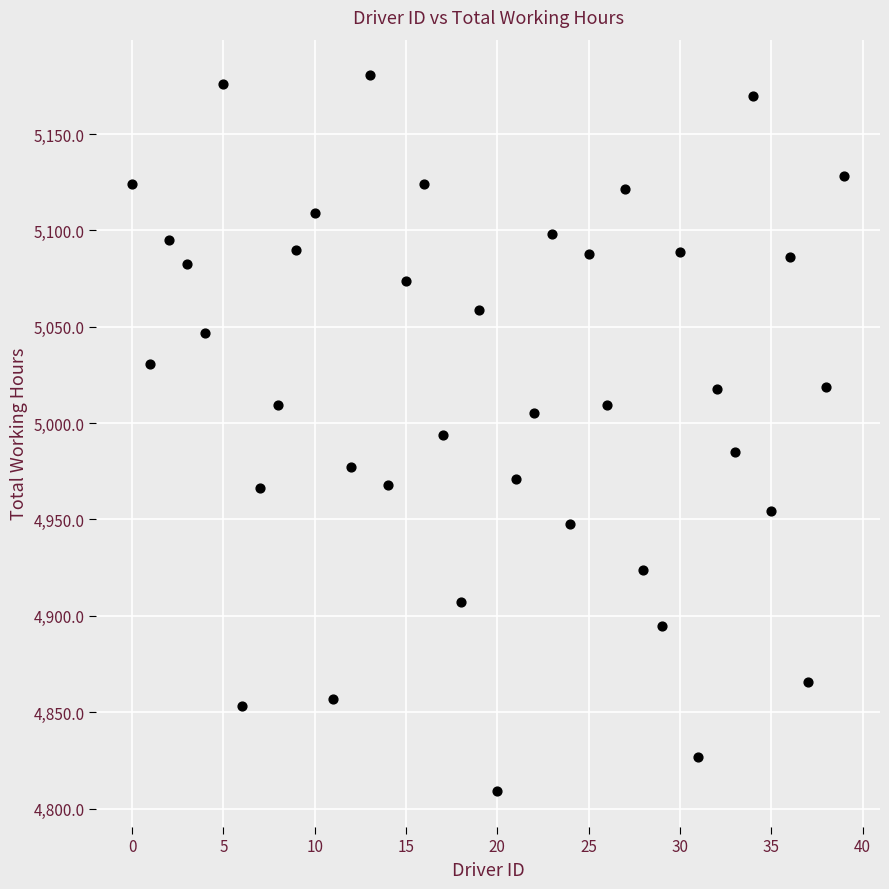

What is the range of Y values (max minus min)?

371.2